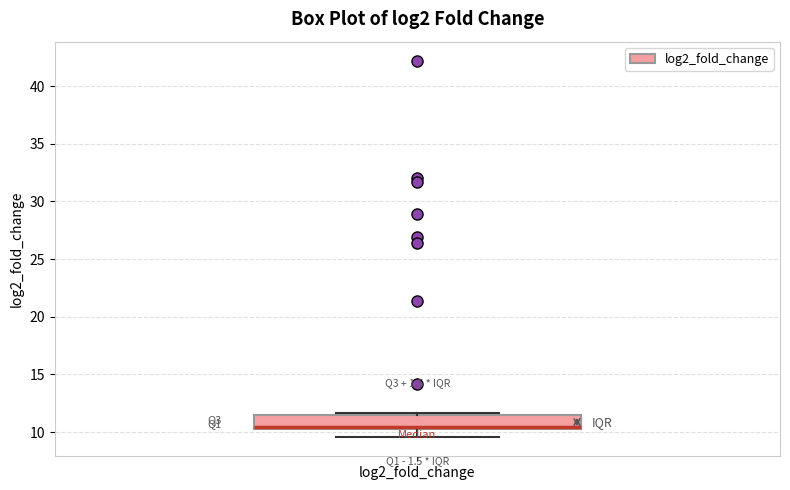

Where is the lower edge of the box for log2_fold_change on the y-axis? The values are not printed on the chart, so give them approximately, as read against the axis.

10.5